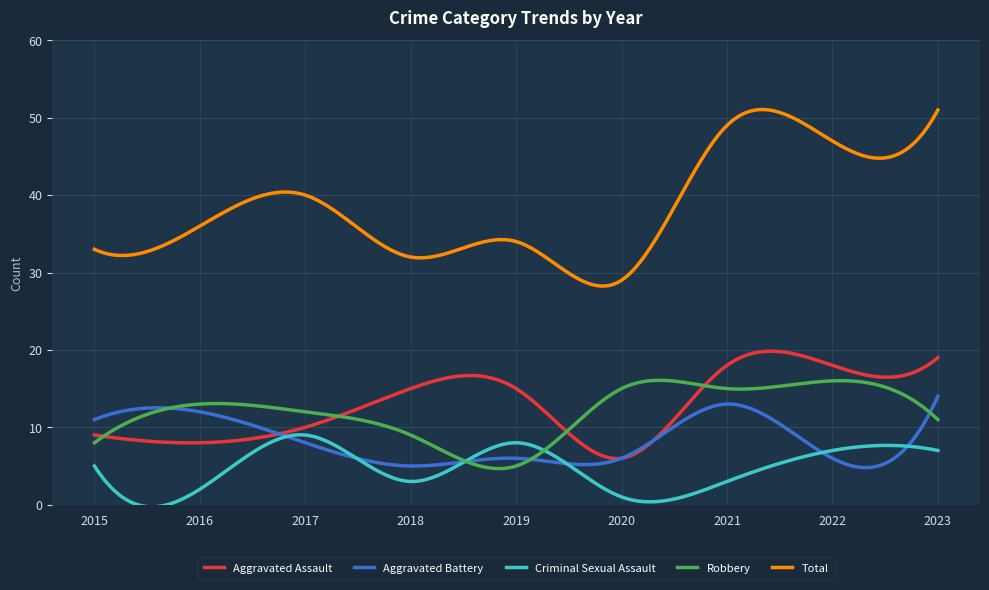

What is the sum of all Criminal Sexual Assault values?

1406.2